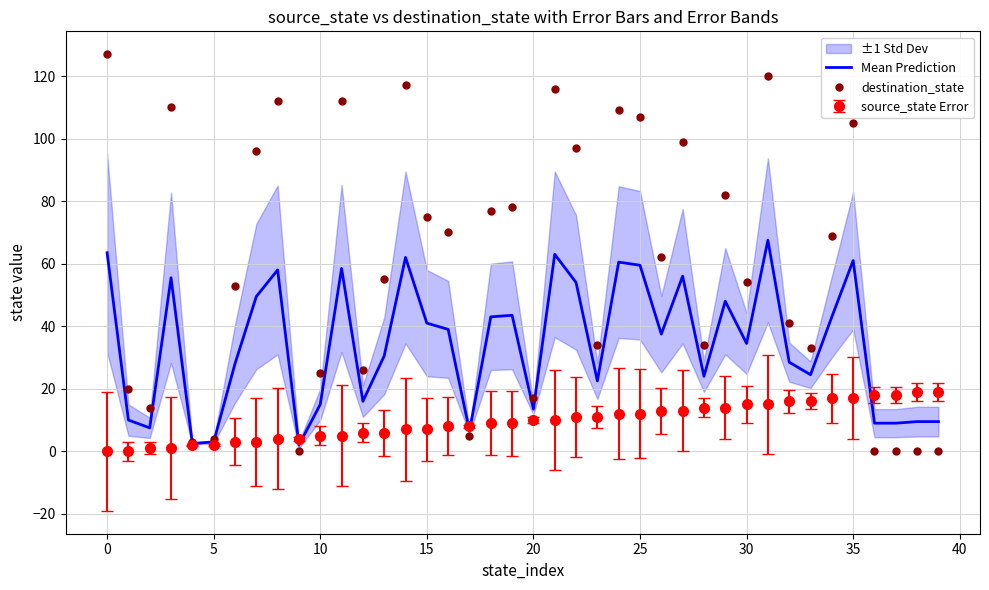

True or false: destination_state has more than 0 interior local peaks.

True